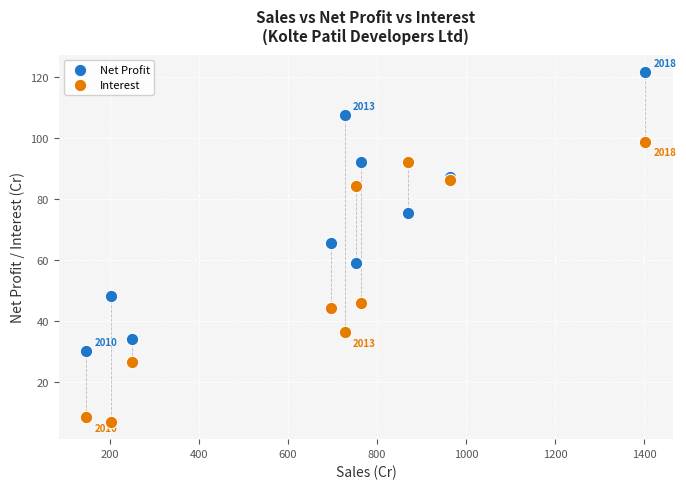

What are all the series names shown in the legend?

Net Profit, Interest